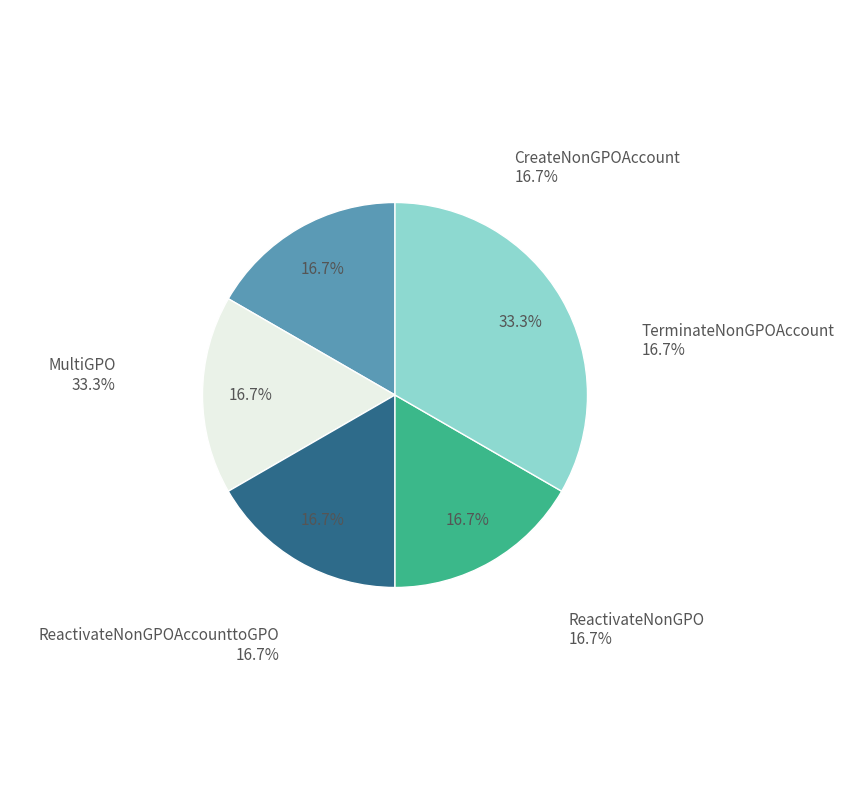

Which category has the biggest portion of the pie?

MultiGPO